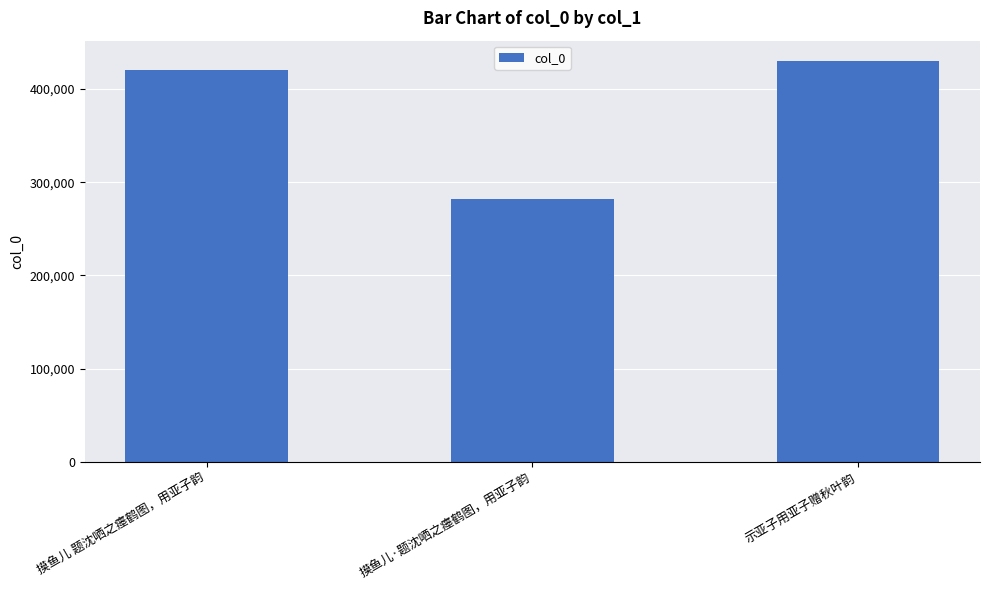

Which category has the highest value across all series?

示亚子用亚子赠秋叶韵